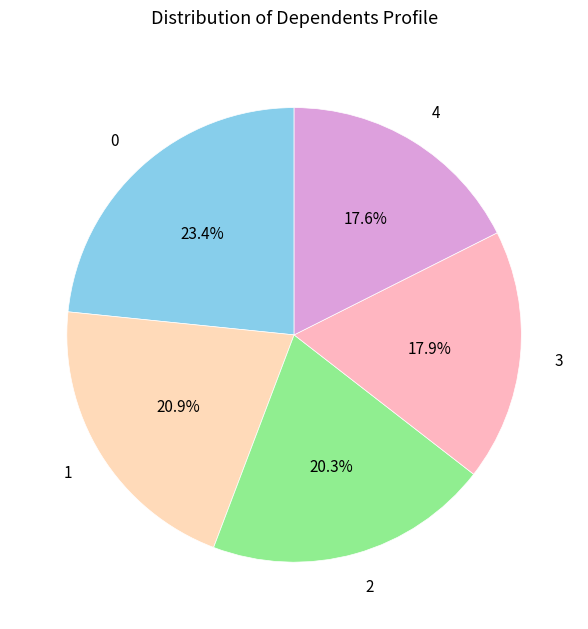

To the nearest percent, what percentage of the pie is 4?

18%